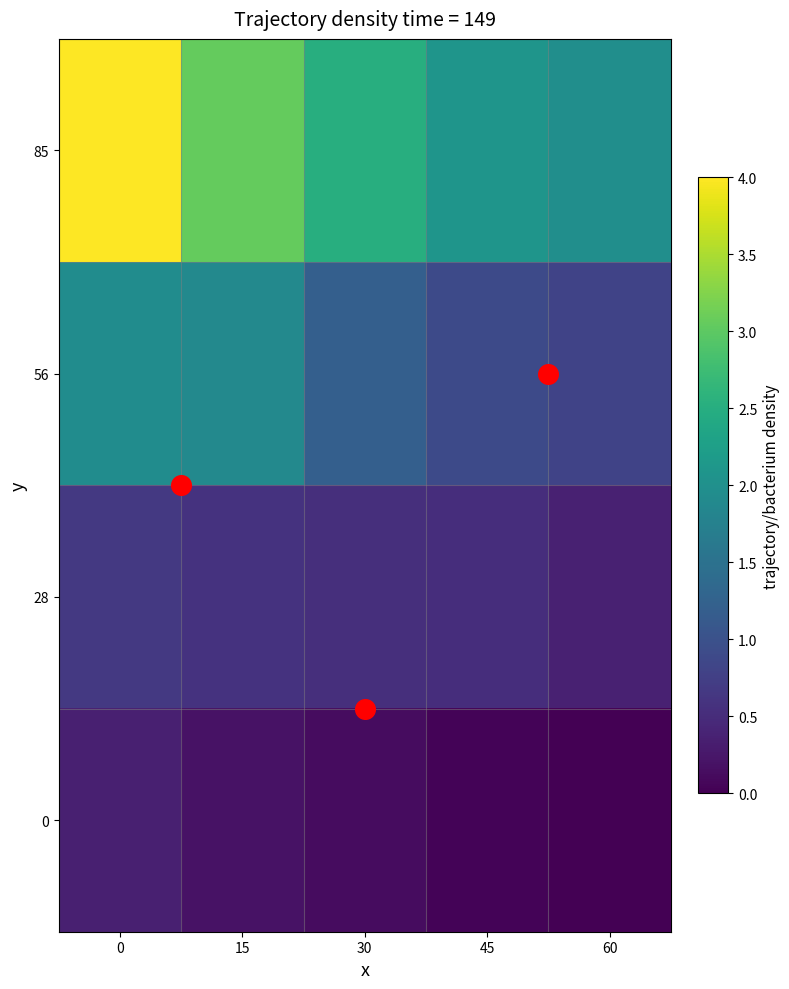

Reading left to right, what are all the values shown in this chart?

85: 0=4.0	15=3.1	30=2.5	45=2.1	60=2.0
56: 0=1.9	15=1.9	30=1.2	45=0.9	60=0.8
28: 0=0.7	15=0.6	30=0.5	45=0.5	60=0.4
0: 0=0.4	15=0.2	30=0.1	45=0.0	60=0.0